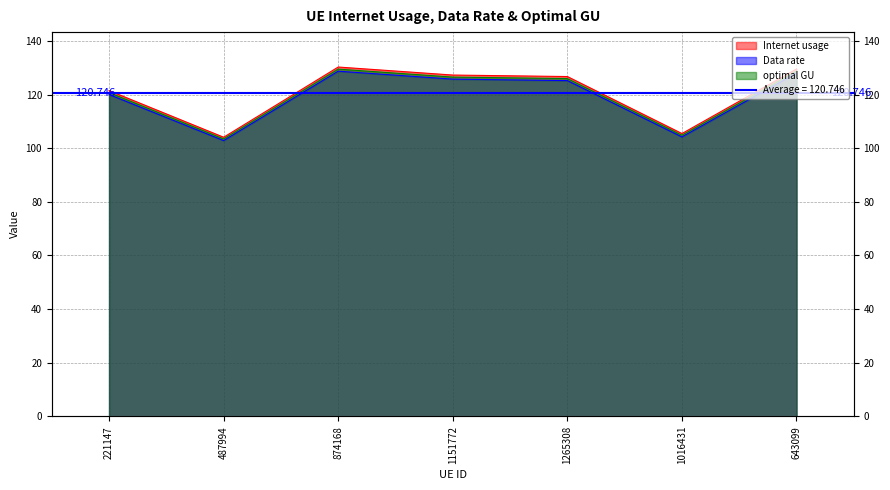

List the series in order of their overall mean, highest first.

Internet usage, optimal GU, Data rate